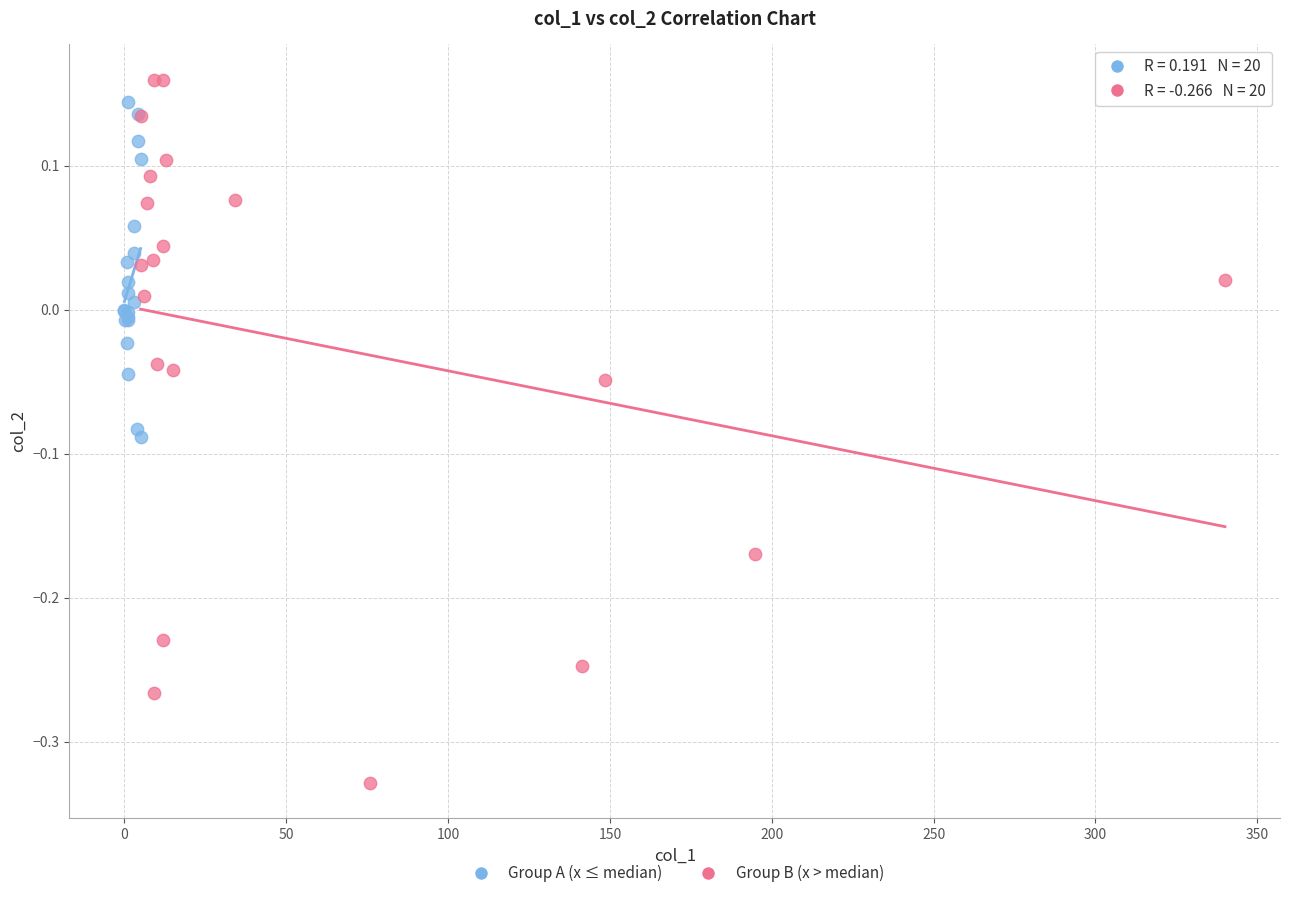

Which series contains the lowest Y value?

Group B (x > median)